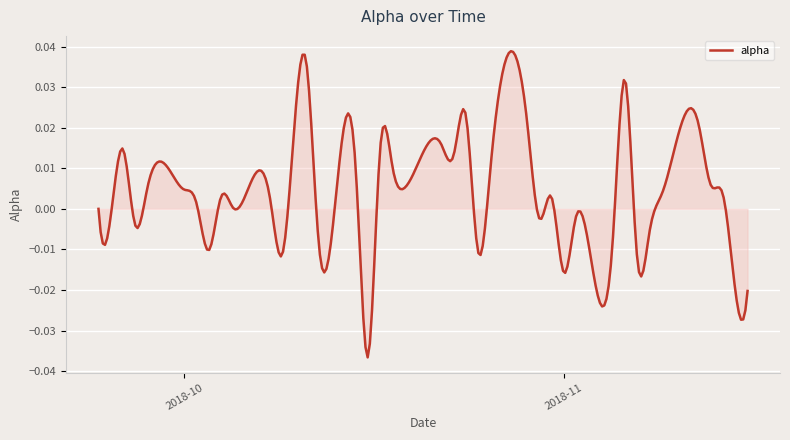

How many points are lower than both their immediate neighbors (excluding endpoints)?

14